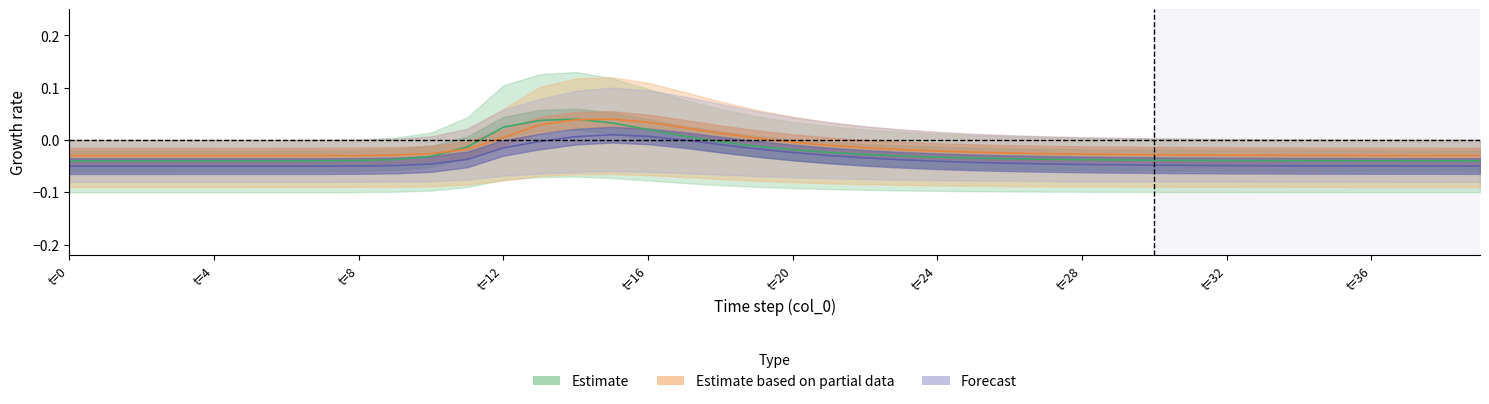

How many lines are shown in the chart?

3